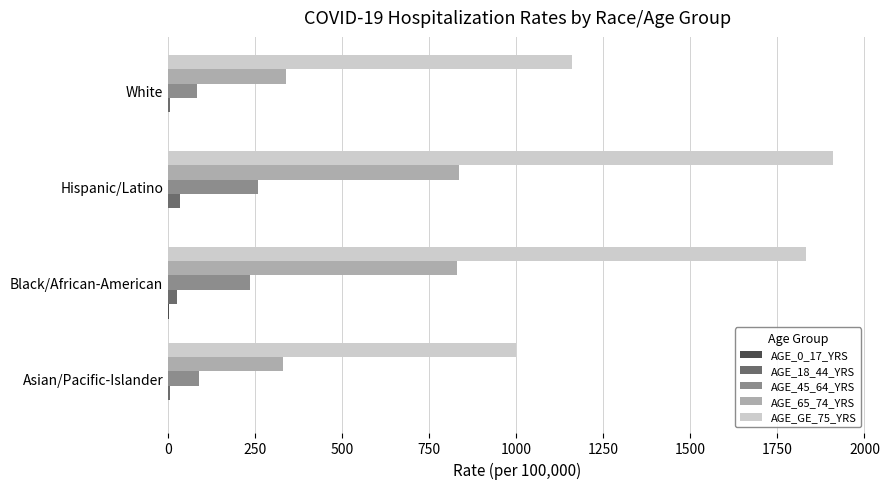

The AGE_65_74_YRS series shows 486.8 at Hispanic/Latino. True or false?

False